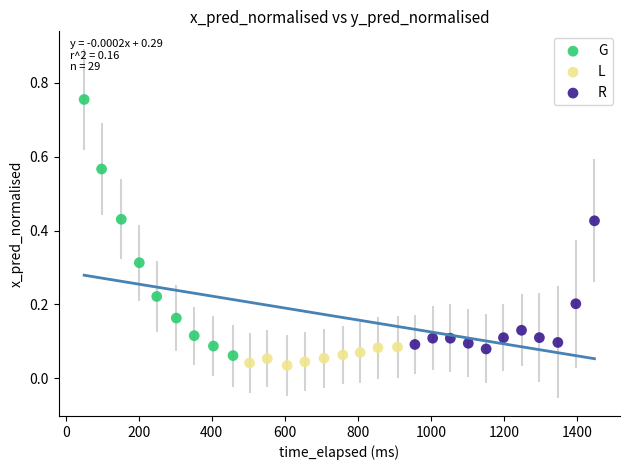

Which series contains the highest Y value?

G